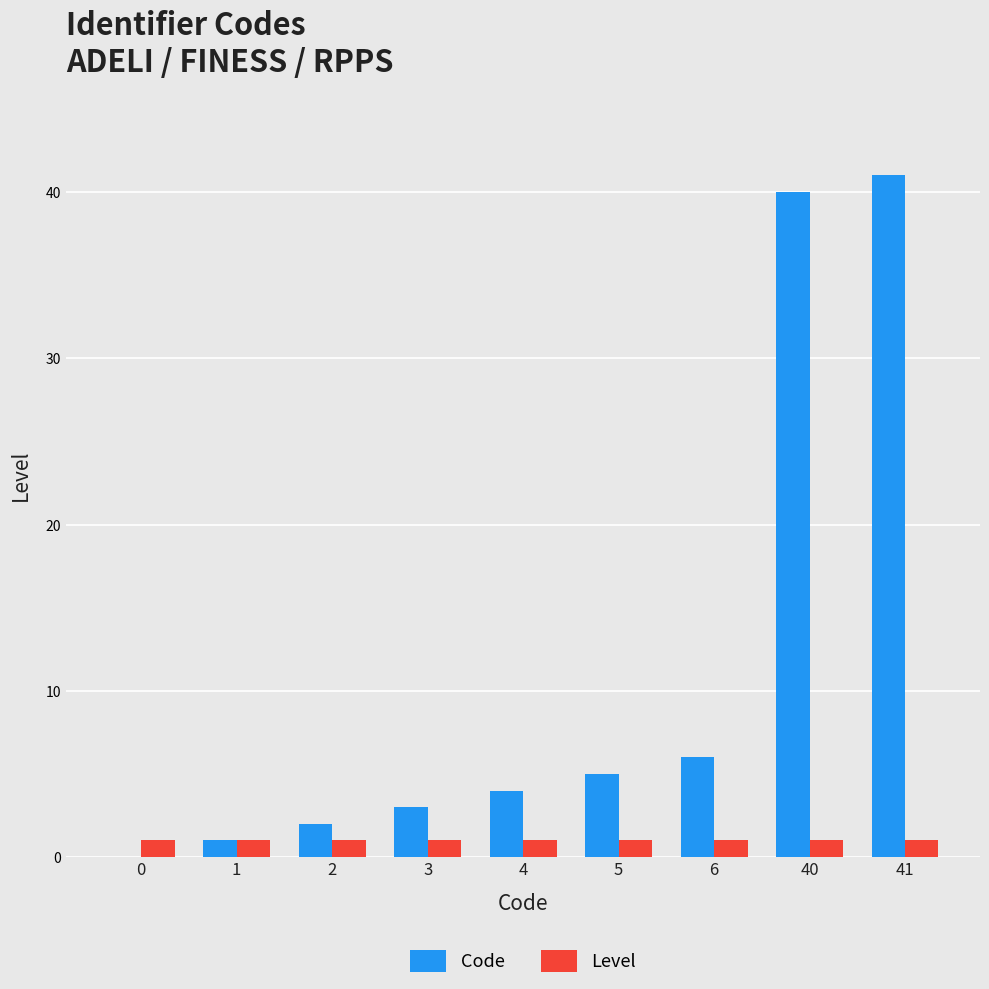

Which series has the largest total across all categories?

Code